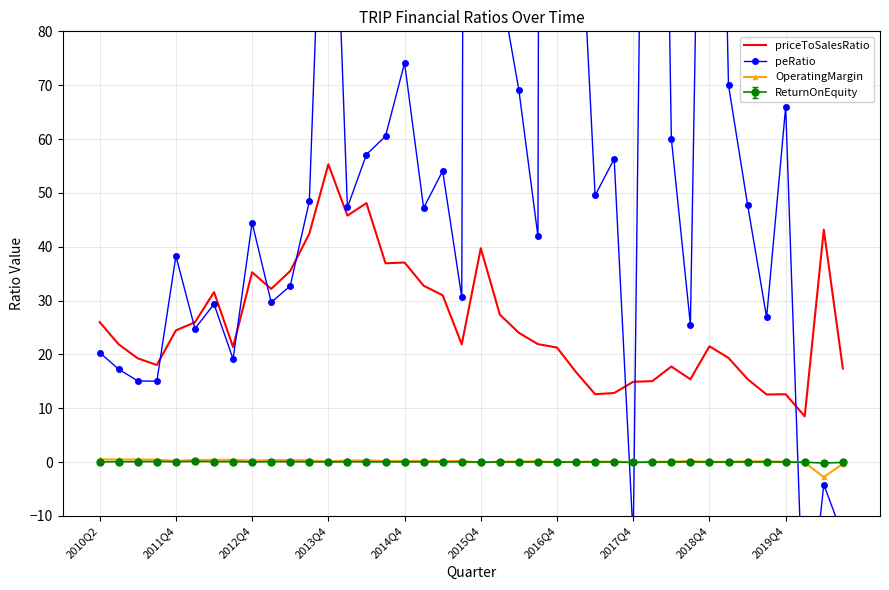

Reading left to right, what are all the values shown in this chart?

priceToSalesRatio: 26.0	21.9	19.3	18.0	24.5	26.0	31.6	21.4	35.3	32.2	35.5	42.4	55.3	45.8	48.1	36.9	37.1	32.8	31.0	21.9	39.7	27.4	24.0	21.9	21.3	16.7	12.6	12.8	14.9	15.0	17.8	15.4	21.5	19.4	15.4	12.6	12.6	8.5	43.2	17.4
peRatio: 20.4	17.2	15.1	15.0	38.3	24.8	29.3	19.1	44.5	29.7	32.7	48.4	145.0	47.3	57.1	60.5	74.1	47.2	54.1	30.7	1023.0	89.3	69.0	41.9	1680.9	119.5	49.5	56.3	-14.3	284.2	60.1	25.5	232.6	70.0	47.8	26.9	66.0	-37.0	-4.2	-13.7
OperatingMargin: 0.5	0.5	0.5	0.5	0.2	0.4	0.4	0.4	0.3	0.4	0.4	0.3	0.1	0.3	0.3	0.2	0.2	0.2	0.2	0.2	-0.1	0.1	0.1	0.2	0.0	0.1	0.1	0.1	0.0	0.1	0.1	0.2	0.1	0.1	0.2	0.2	0.1	-0.1	-2.8	-0.3